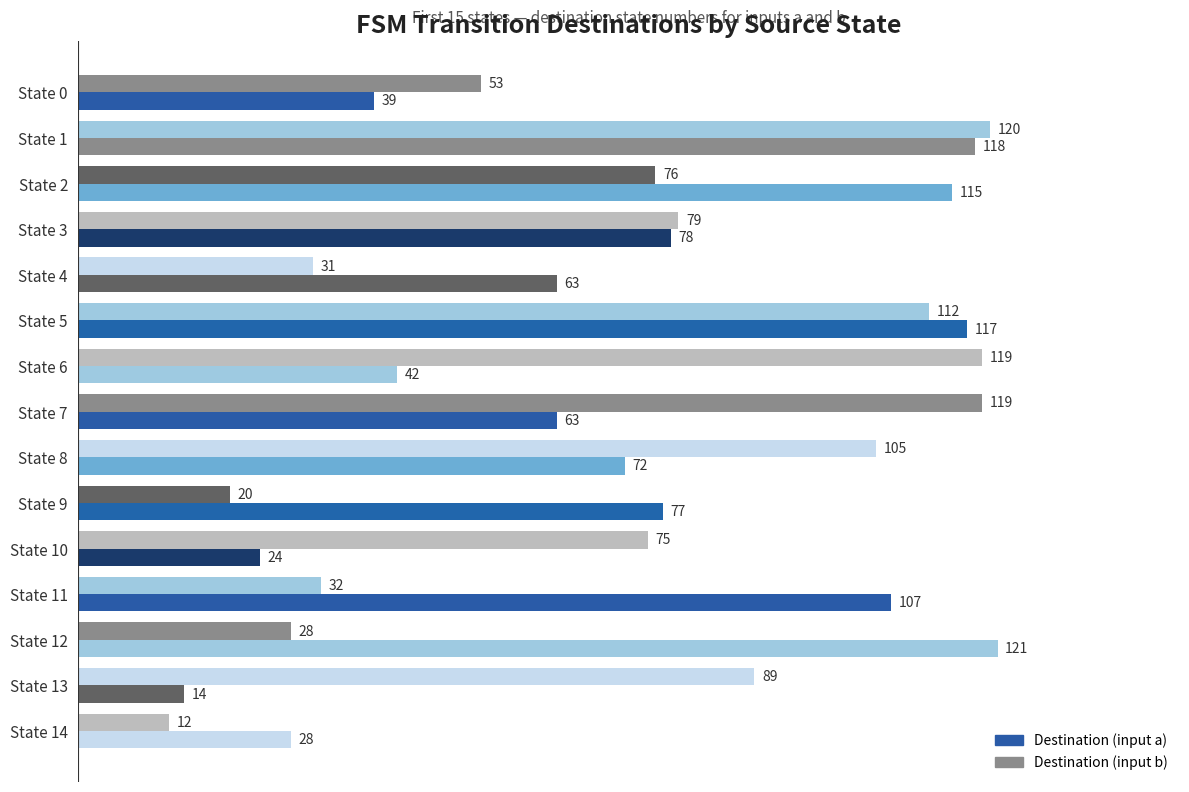

How many distinct data groups are displayed?

2